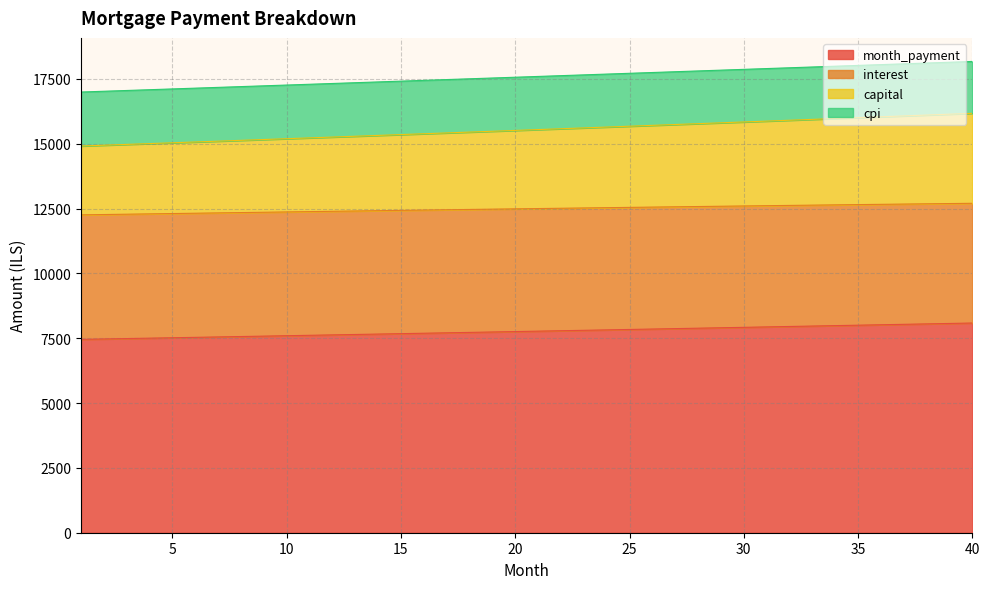

What is the spread (max minus min) of values at 23?

9851.6